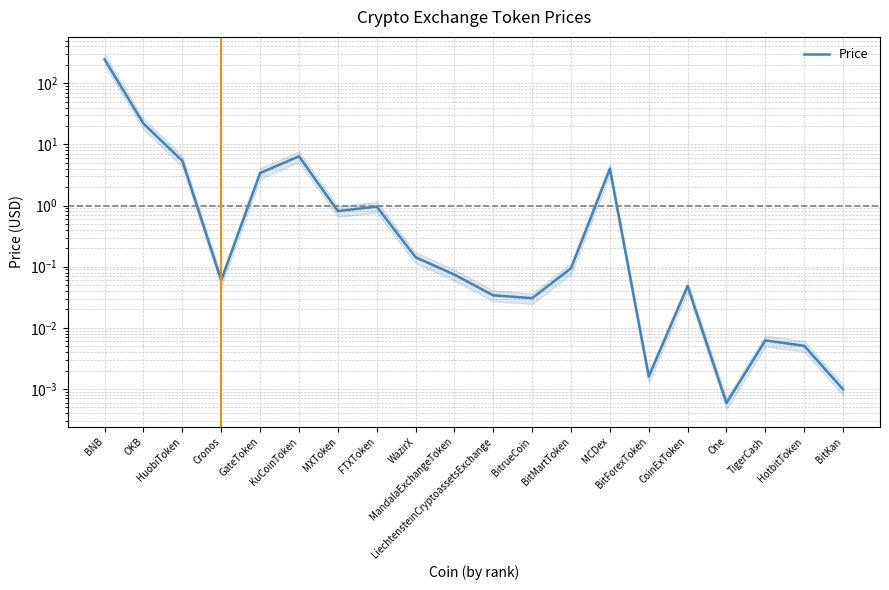

What is the change in value from MXToken to One?

-0.8